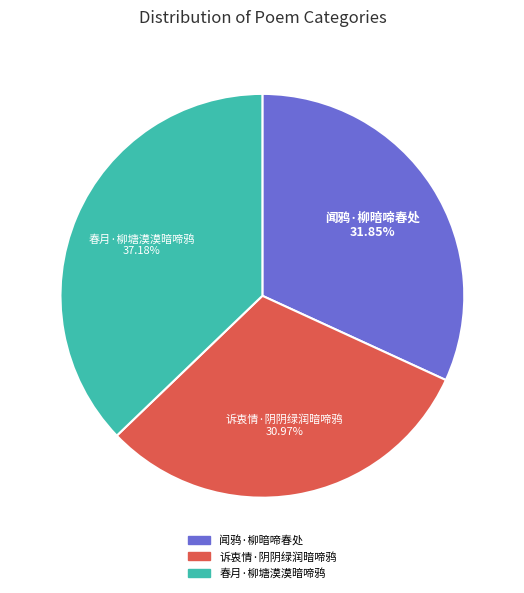

To the nearest percent, what is the difference between the 闻鸦·柳暗啼春处 and 诉衷情·阴阴绿润暗啼鸦 slice percentages?

1%